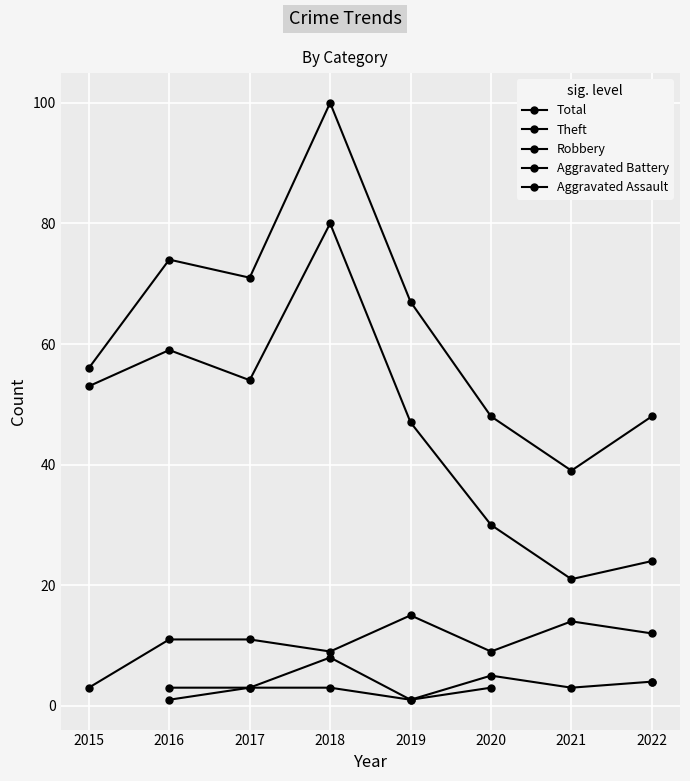

How many distinct data groups are displayed?

5